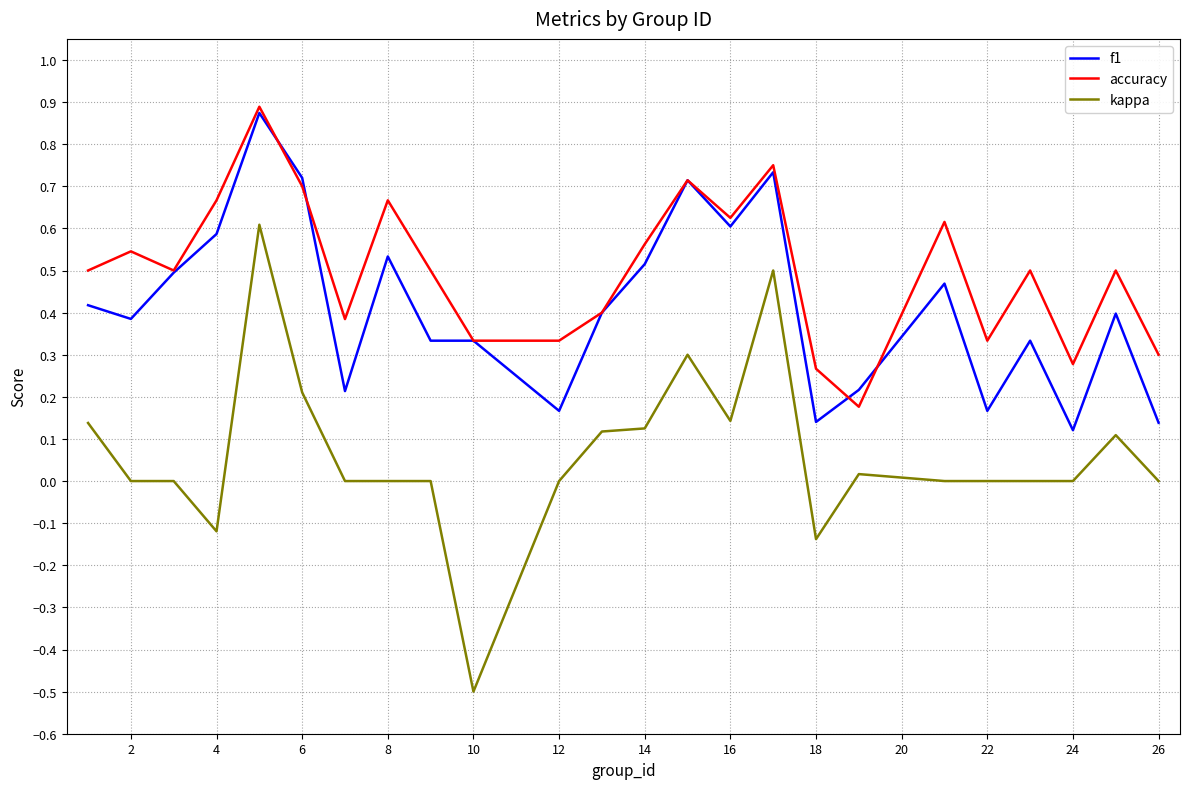

Does the chart have visible grid lines?

Yes